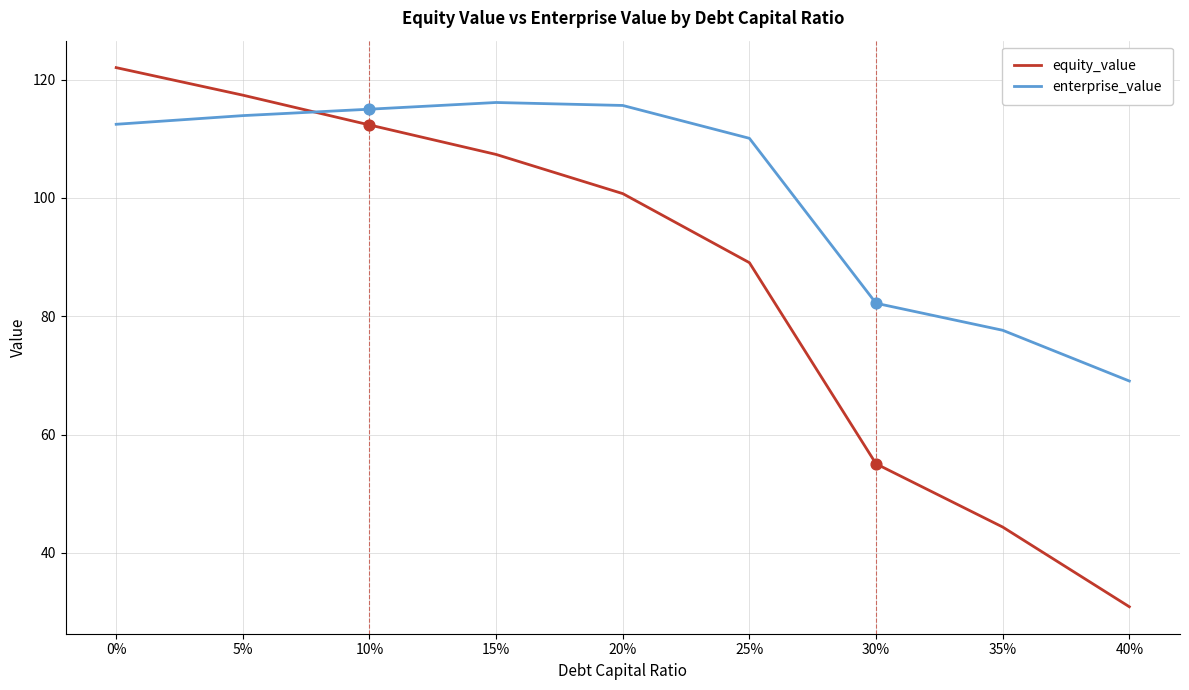

Which series has the largest total across all categories?

enterprise_value